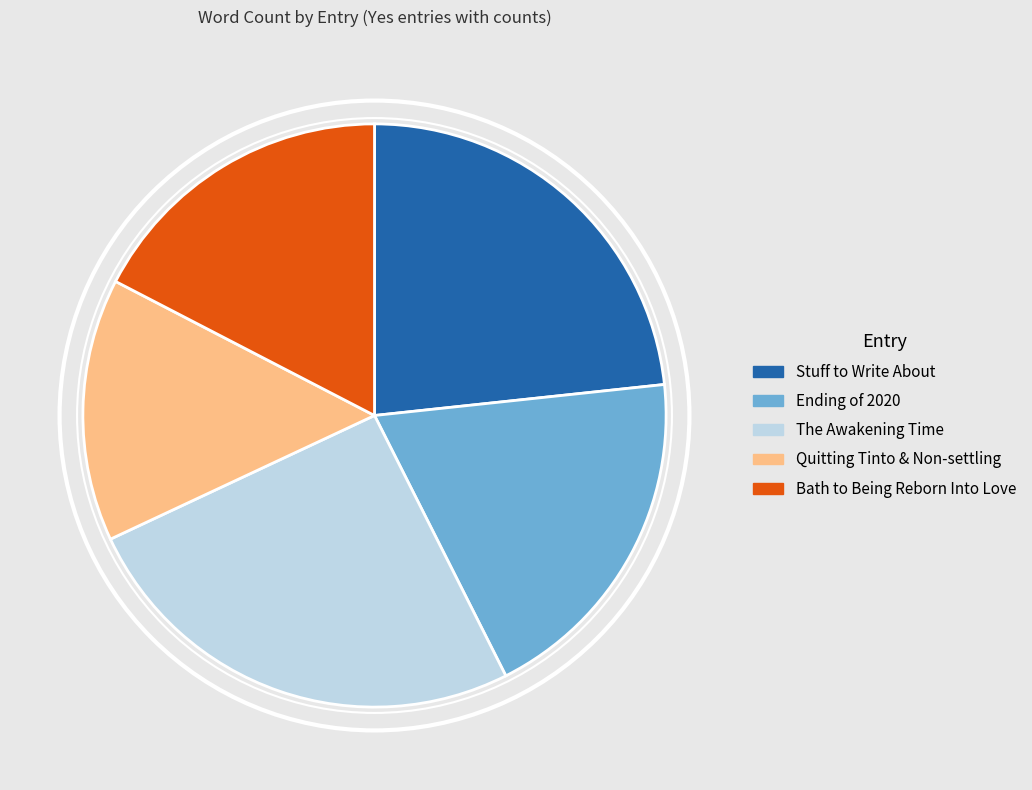

How many segments does this pie chart have?

5